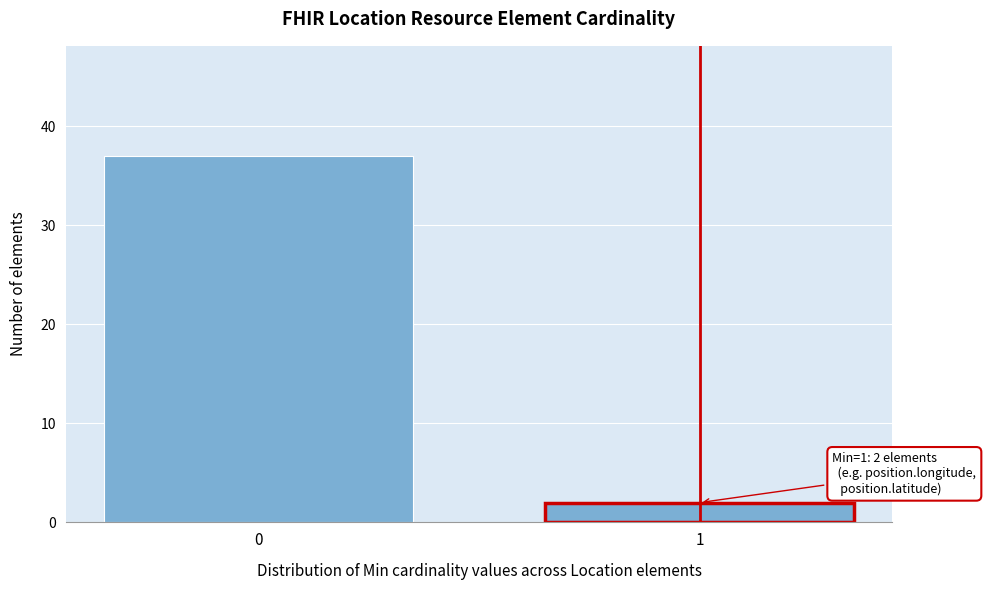

Reading left to right, what are all the values shown in this chart?

0=37	1=2